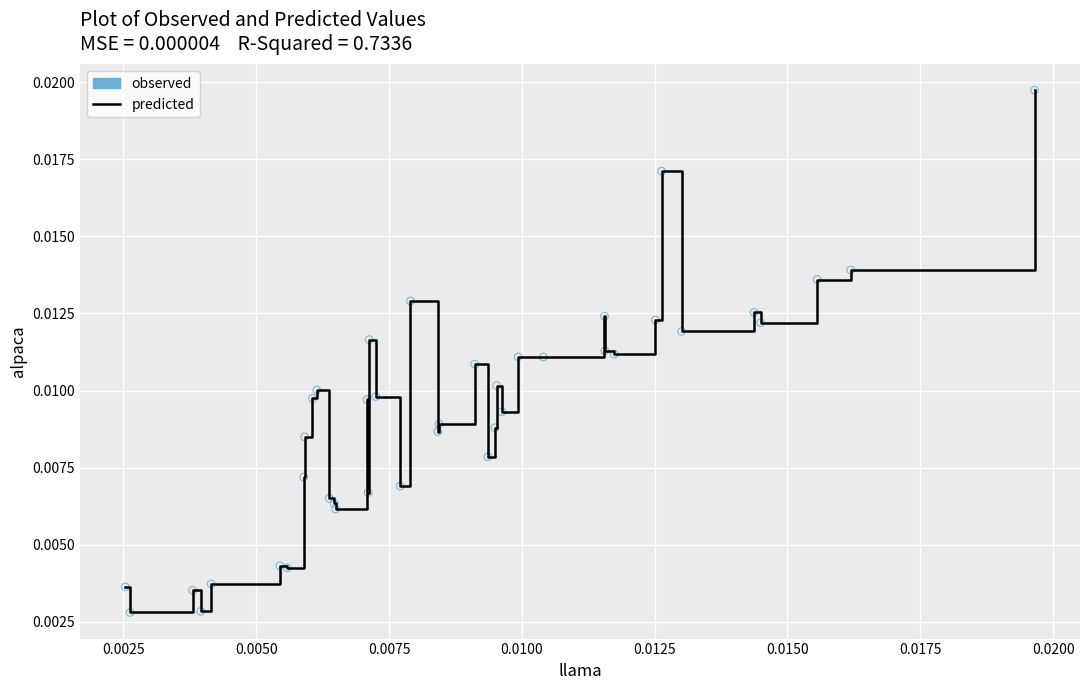

Is this an area chart (filled region under the line)?

No